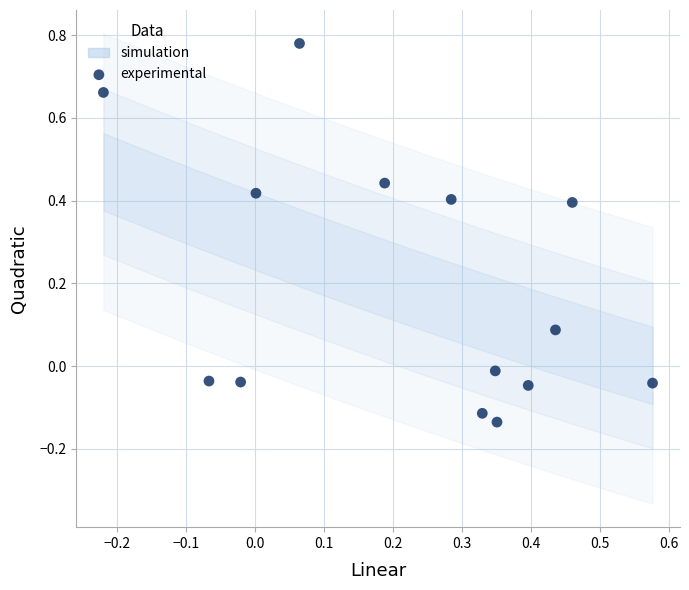

What is the range of Y values (max minus min)?

0.9